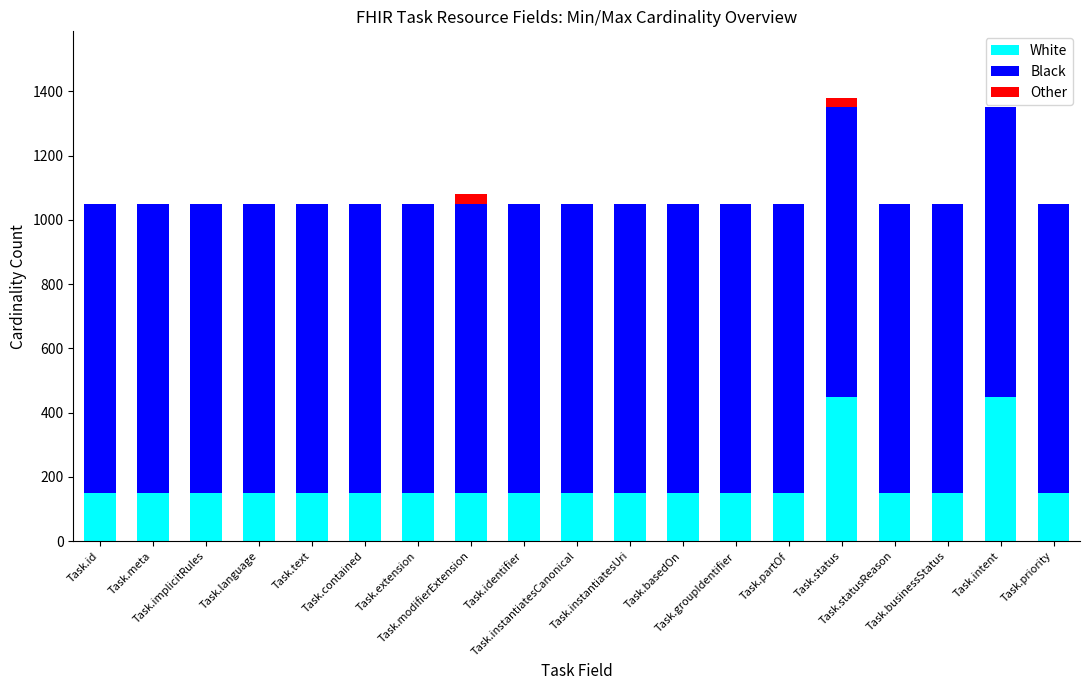

What is the maximum value for White?

450